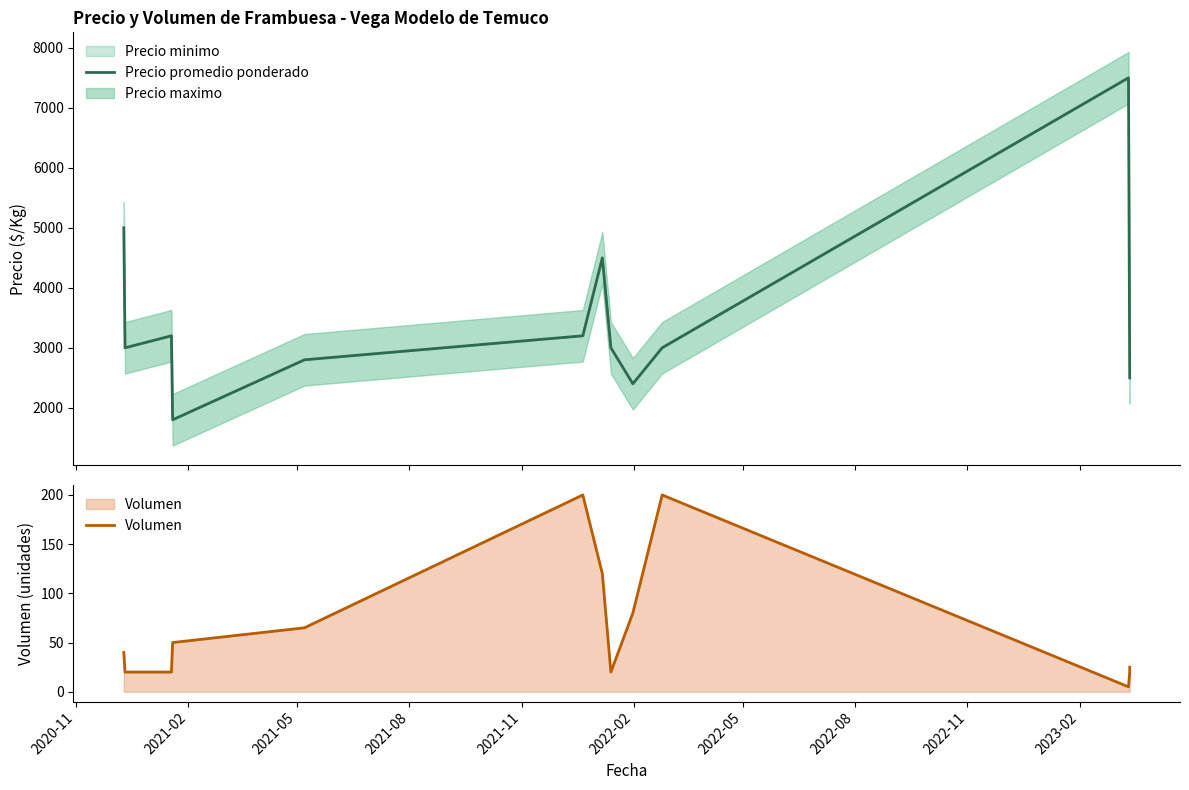

True or false: Volumen and Precio promedio ponderado cross at least once.

False